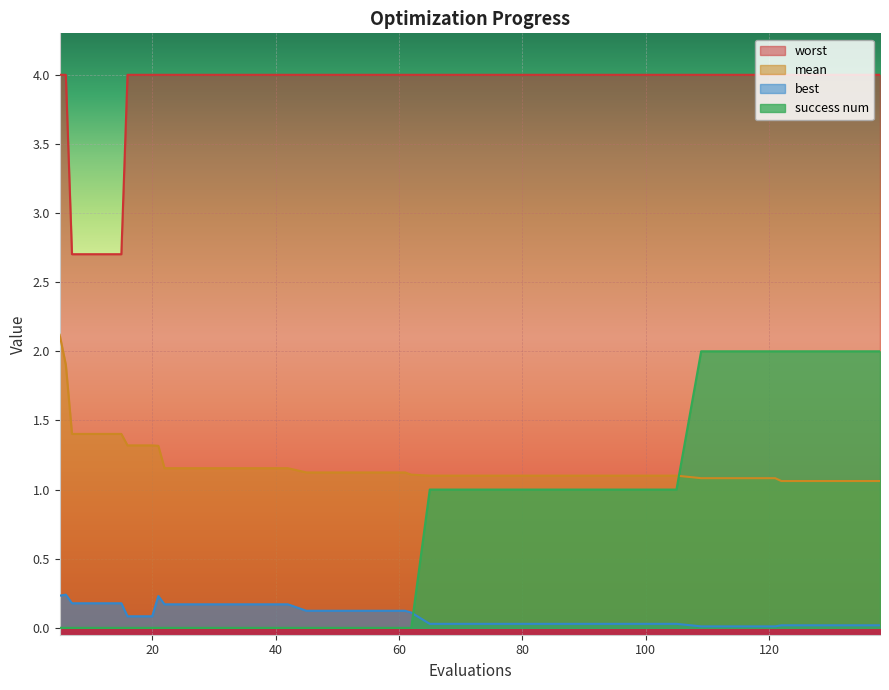

Which series changed the most between 20 and 62?

mean